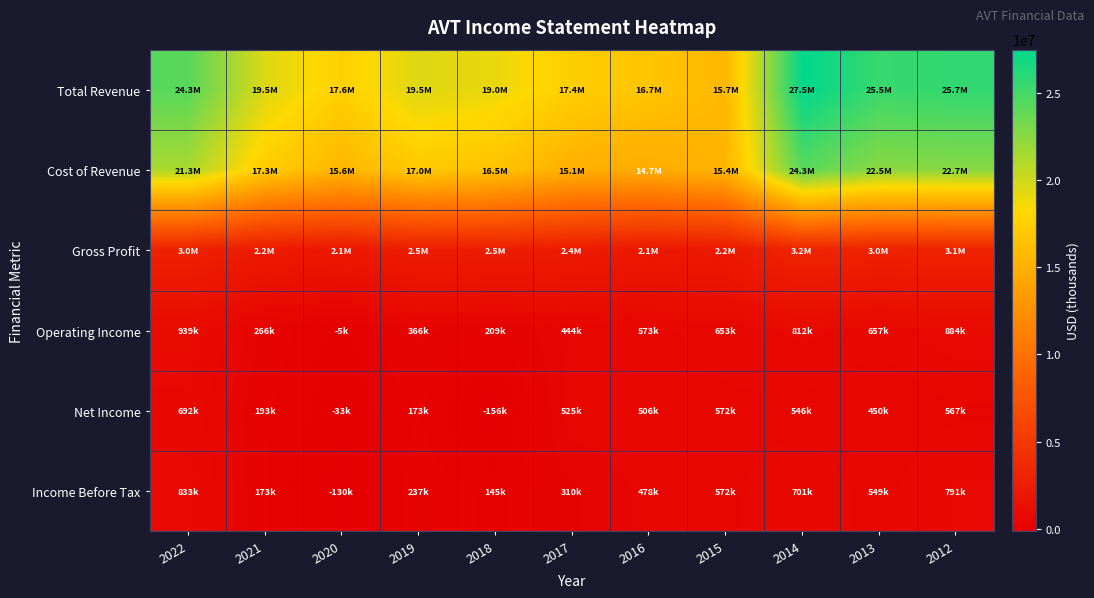

Reading left to right, transcribe all the data shown in this chart.

Total Revenue: 2022=24310700	2021=19534700	2020=17634300	2019=19518600	2018=19036900	2017=17440000	2016=16740600	2015=15655300	2014=27499700	2013=25458900	2012=25707500
Cost of Revenue: 2022=21345300	2021=17294000	2020=15570900	2019=17032500	2018=16509700	2017=15070500	2016=14662700	2015=15445200	2014=24273900	2013=22479100	2012=22657000
Gross Profit: 2022=2965400	2021=2240600	2020=2063500	2019=2486100	2018=2527200	2017=2369400	2016=2077900	2015=2210100	2014=3225700	2013=2979800	2012=3050600
Operating Income: 2022=939000	2021=266200	2020=-4600	2019=365900	2018=209200	2017=443700	2016=572900	2015=653100	2014=812000	2013=657000	2012=884200
Net Income: 2022=692400	2021=193100	2020=-32600	2019=172600	2018=-156400	2017=525300	2016=506500	2015=571900	2014=545600	2013=450100	2012=567000
Income Before Tax: 2022=833300	2021=172900	2020=-129600	2019=236600	2018=145100	2017=310400	2016=478000	2015=571500	2014=701100	2013=549300	2012=790800